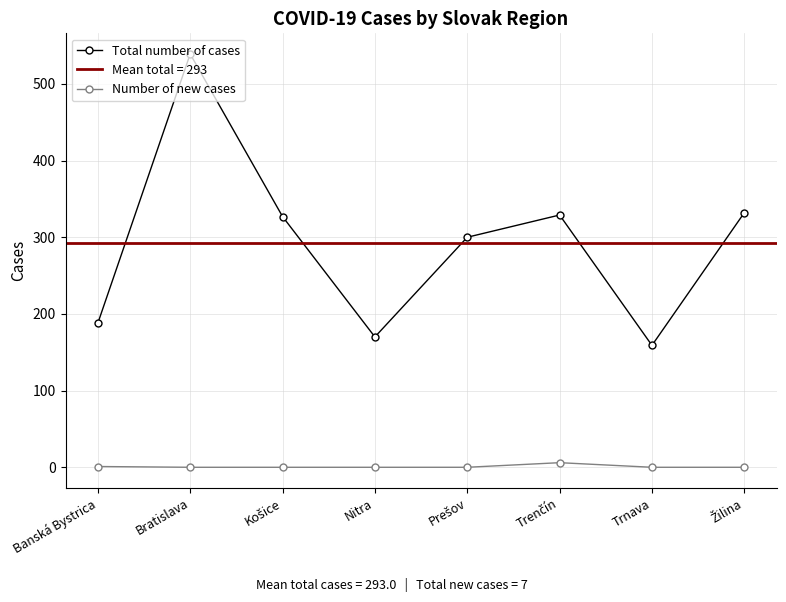

True or false: Number of new cases and Total number of cases intersect in this chart.

False